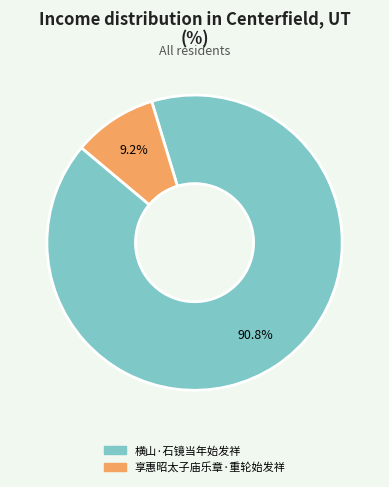

Which category has the smallest portion of the pie?

享惠昭太子庙乐章·重轮始发祥